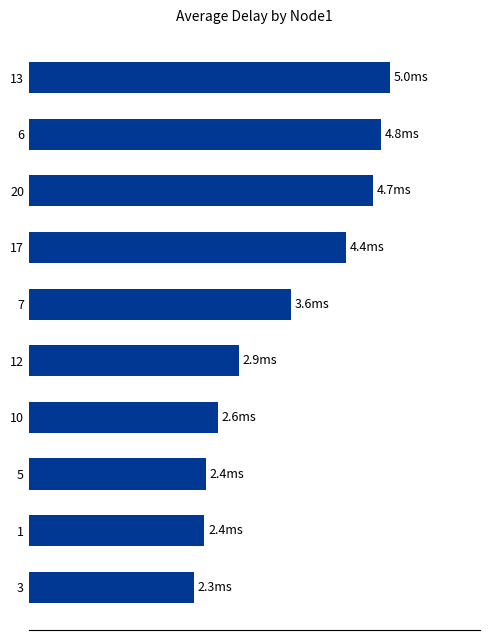

What is the sum of all values?

35.1